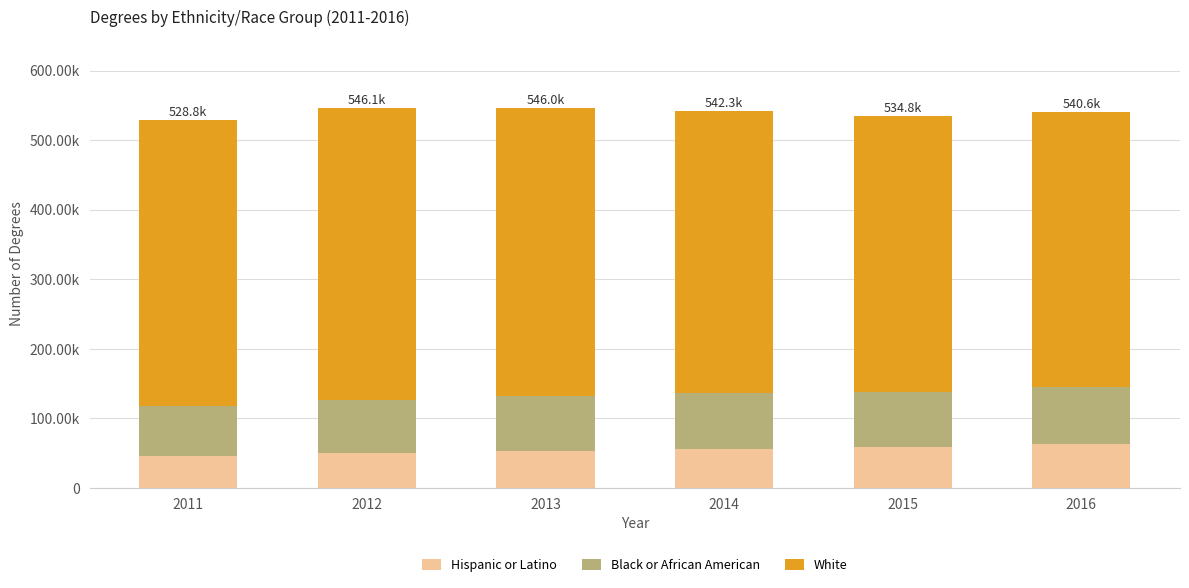

Which series has the largest range (max minus min)?

White